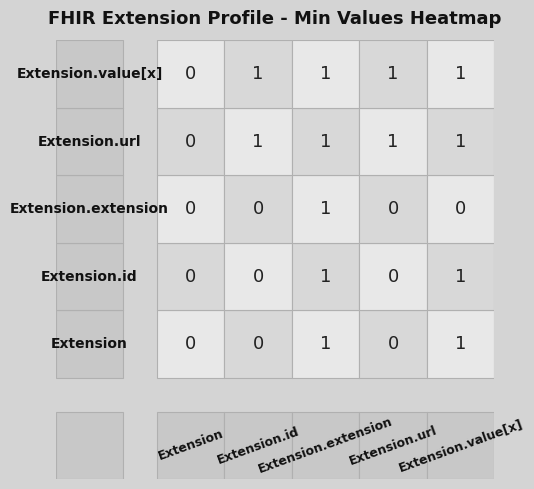

Reading right to left, transcribe all the data shown in this chart.

Extension: Extension.value[x]=1	Extension.url=0	Extension.extension=1	Extension.id=0	Extension=0
Extension.id: Extension.value[x]=1	Extension.url=0	Extension.extension=1	Extension.id=0	Extension=0
Extension.extension: Extension.value[x]=0	Extension.url=0	Extension.extension=1	Extension.id=0	Extension=0
Extension.url: Extension.value[x]=1	Extension.url=1	Extension.extension=1	Extension.id=1	Extension=0
Extension.value[x]: Extension.value[x]=1	Extension.url=1	Extension.extension=1	Extension.id=1	Extension=0